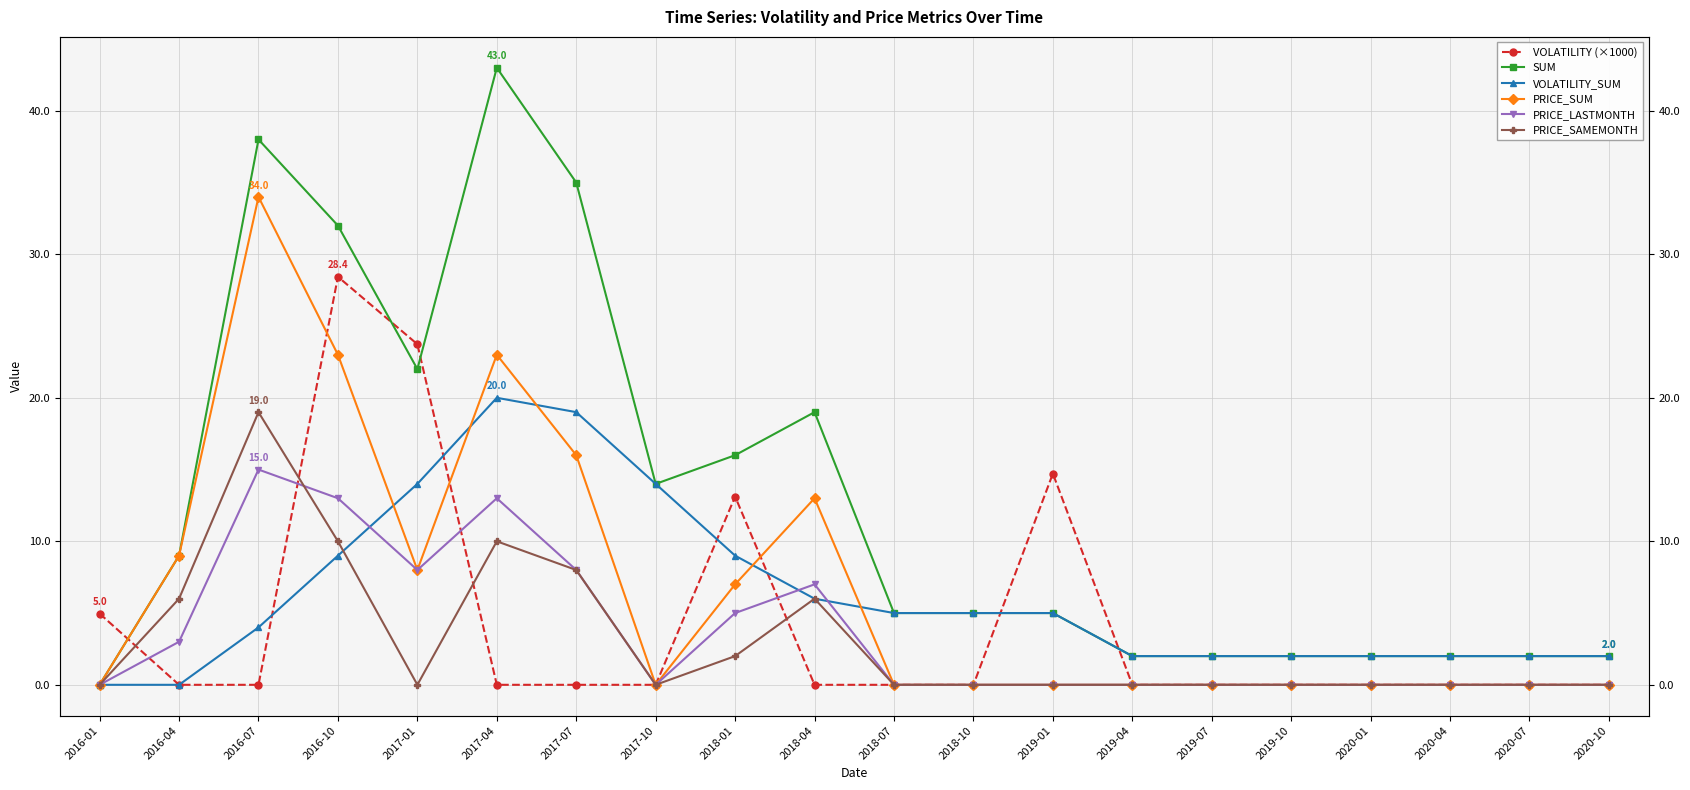

What is the label of the 2nd point from the left?

2016-04